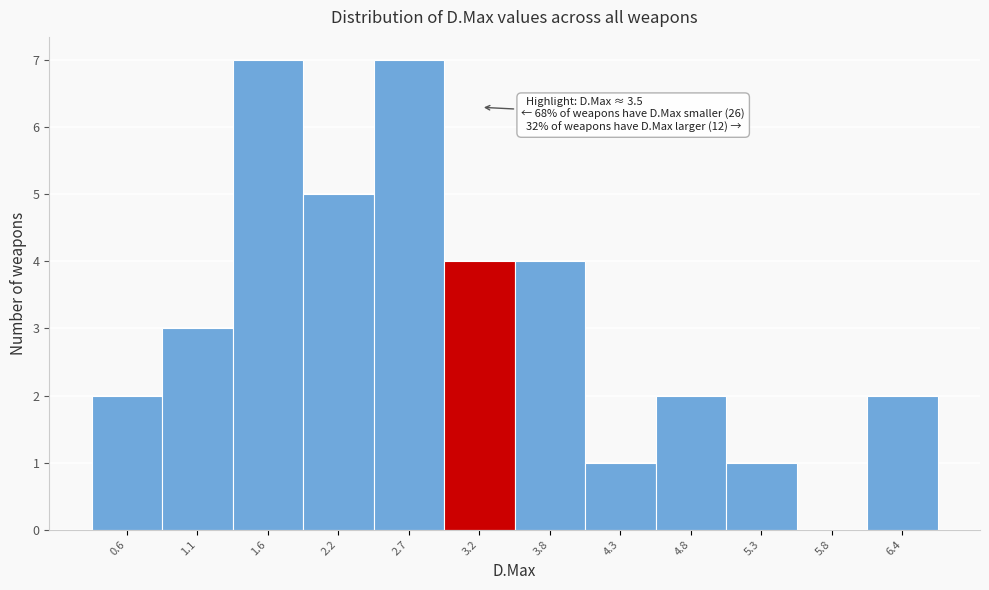

Reading right to left, transcribe all the data shown in this chart.

6.4=2	5.8=0	5.3=1	4.8=2	4.3=1	3.8=4	3.2=4	2.7=7	2.2=5	1.6=7	1.1=3	0.6=2